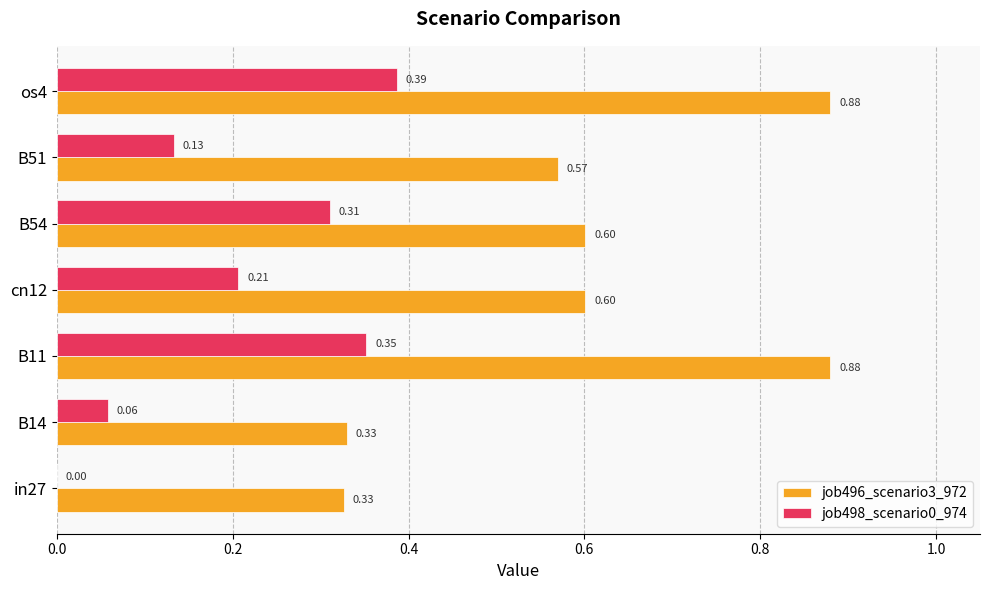

Between in27 and B51, which series saw the biggest shift?

job496_scenario3_972